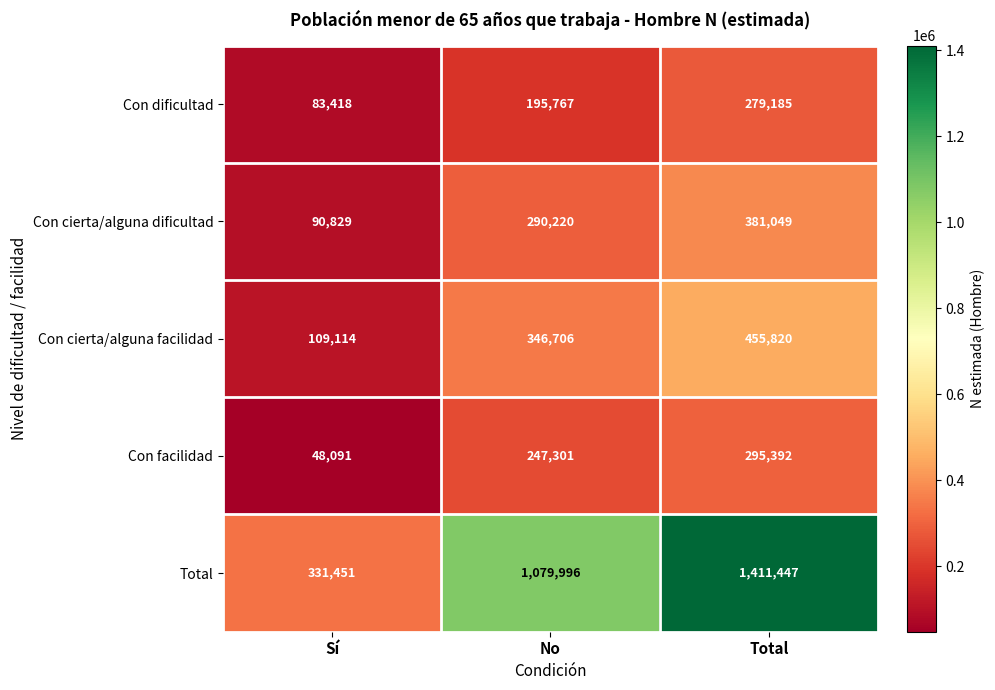

Which series has the widest spread of values?

Total